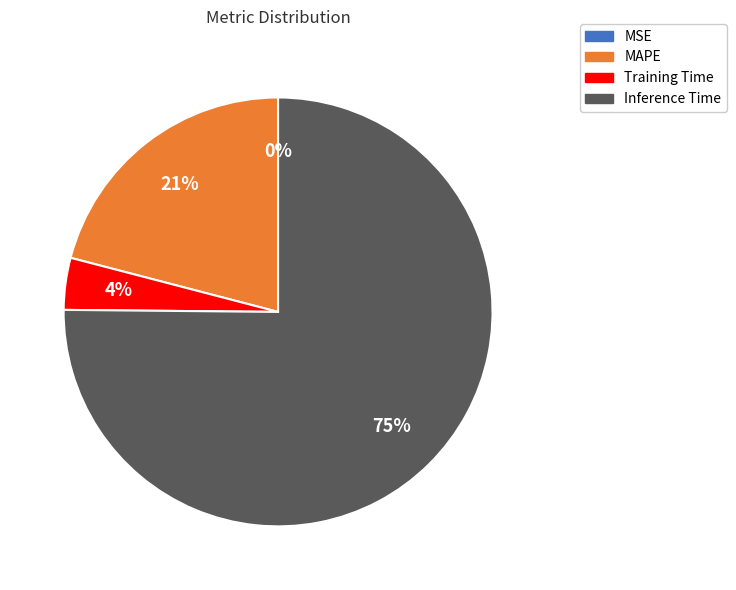

To the nearest percent, what is the difference between the MAPE and Training Time slice percentages?

17%